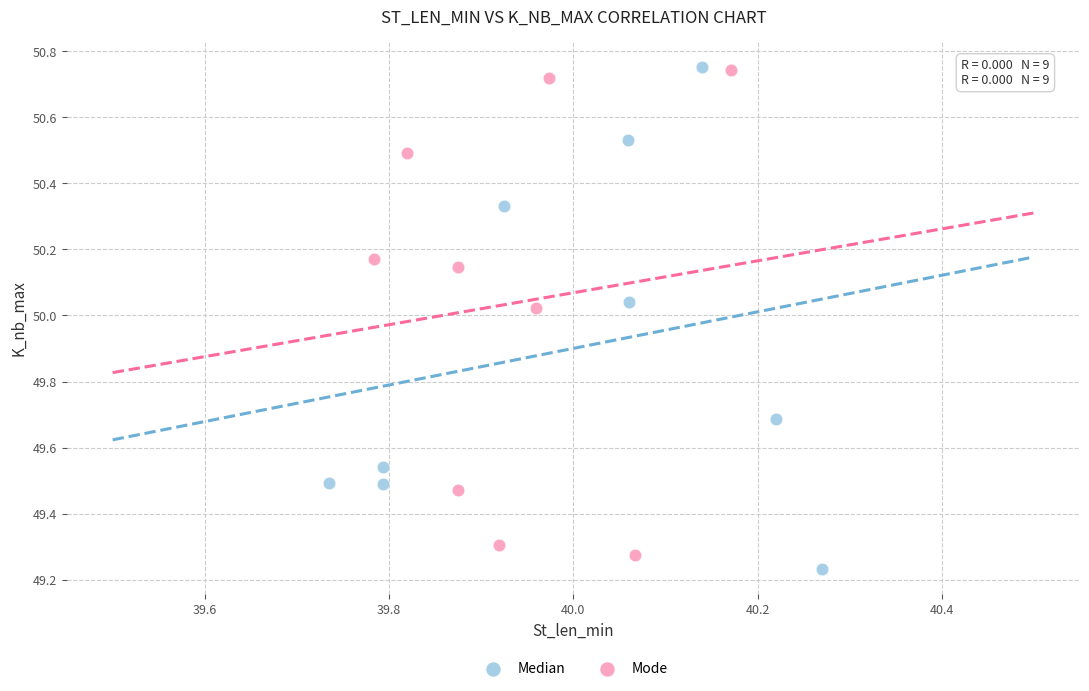

What are all the series names shown in the legend?

Median, Mode